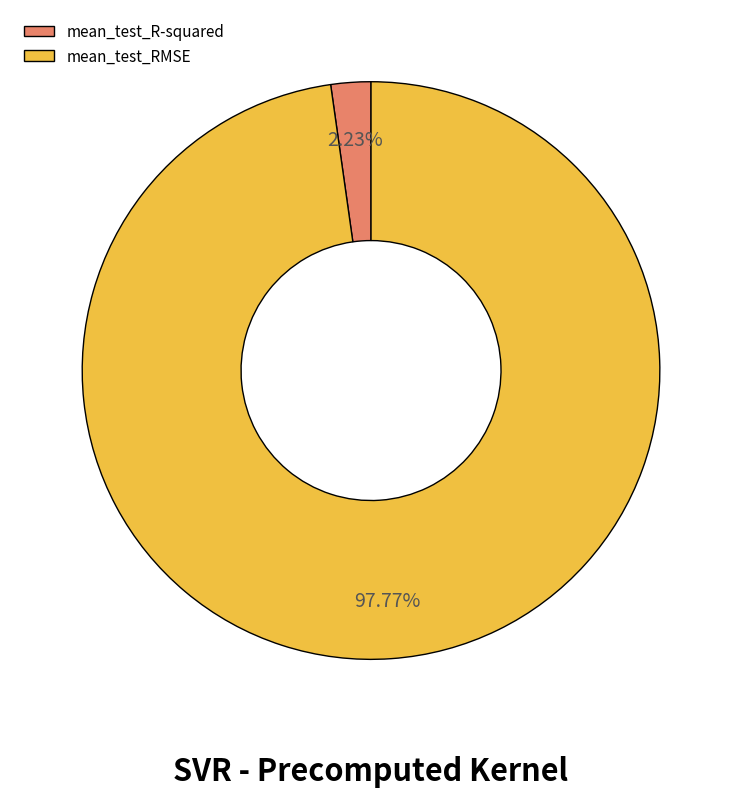

What percentage is the mean_test_R-squared slice, to the nearest percent?

2%